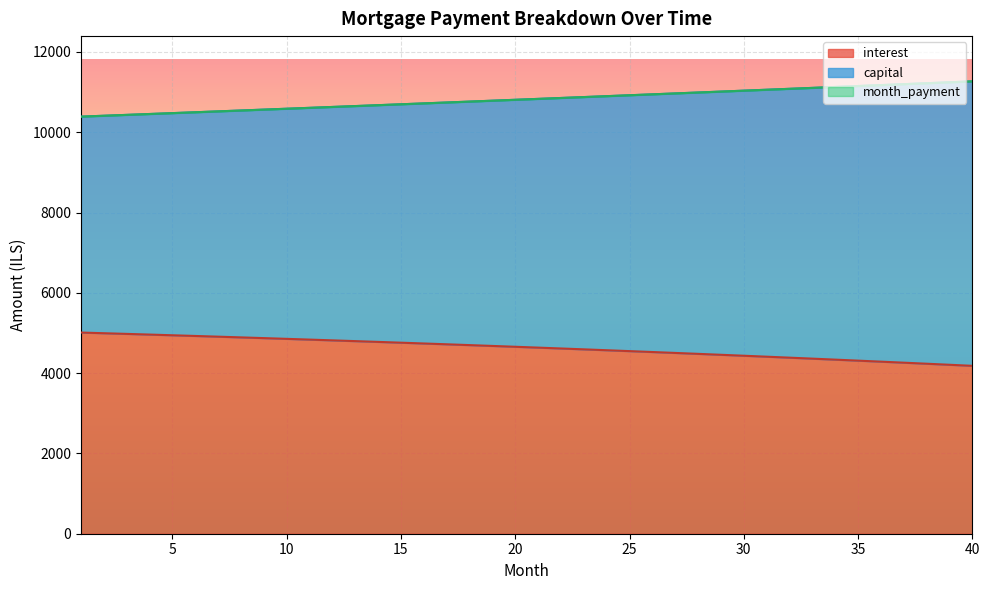

The value of capital at 34 is 11127.2. True or false?

True